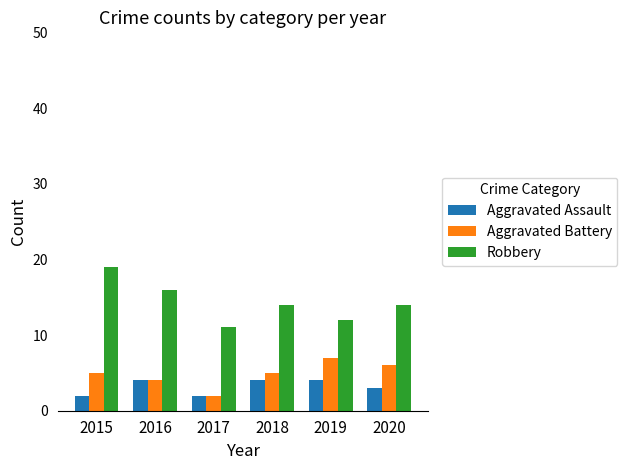

Which series has the widest spread of values?

Robbery